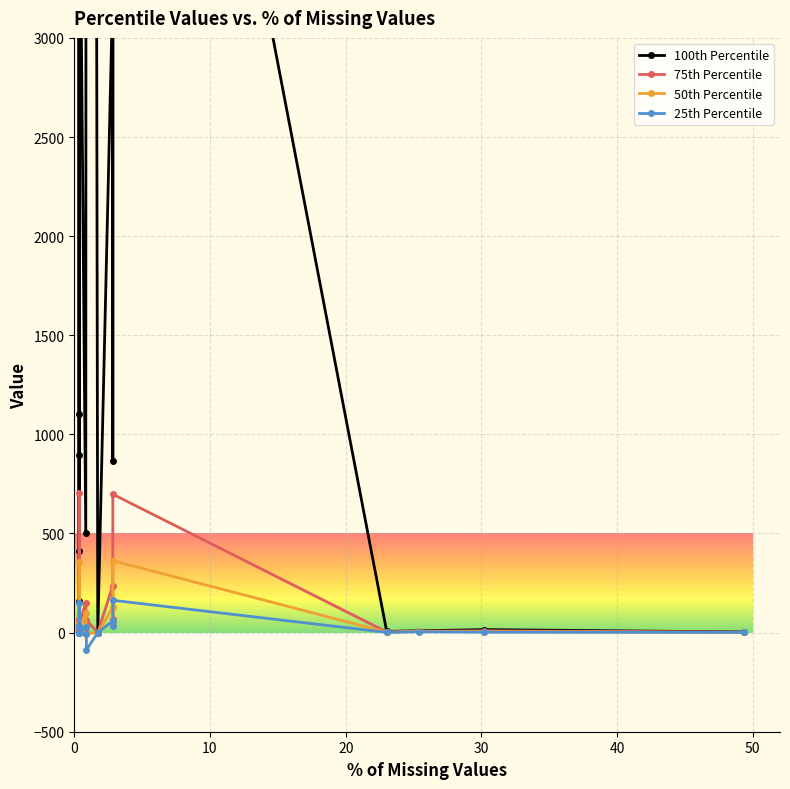

Is it true that 25th Percentile equals 0.5 at 16?

False